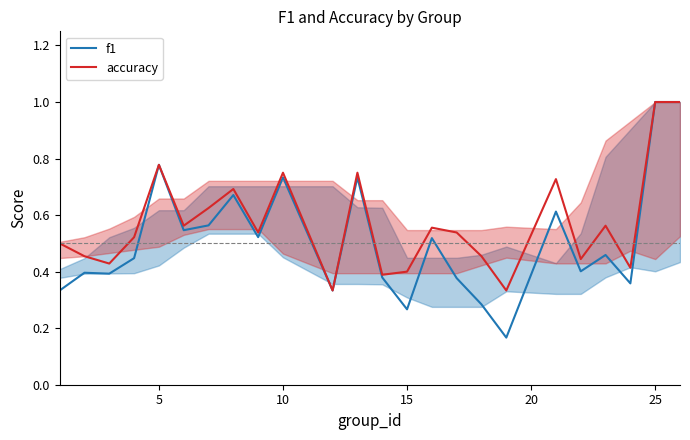

What is the greatest value displayed?

1.0